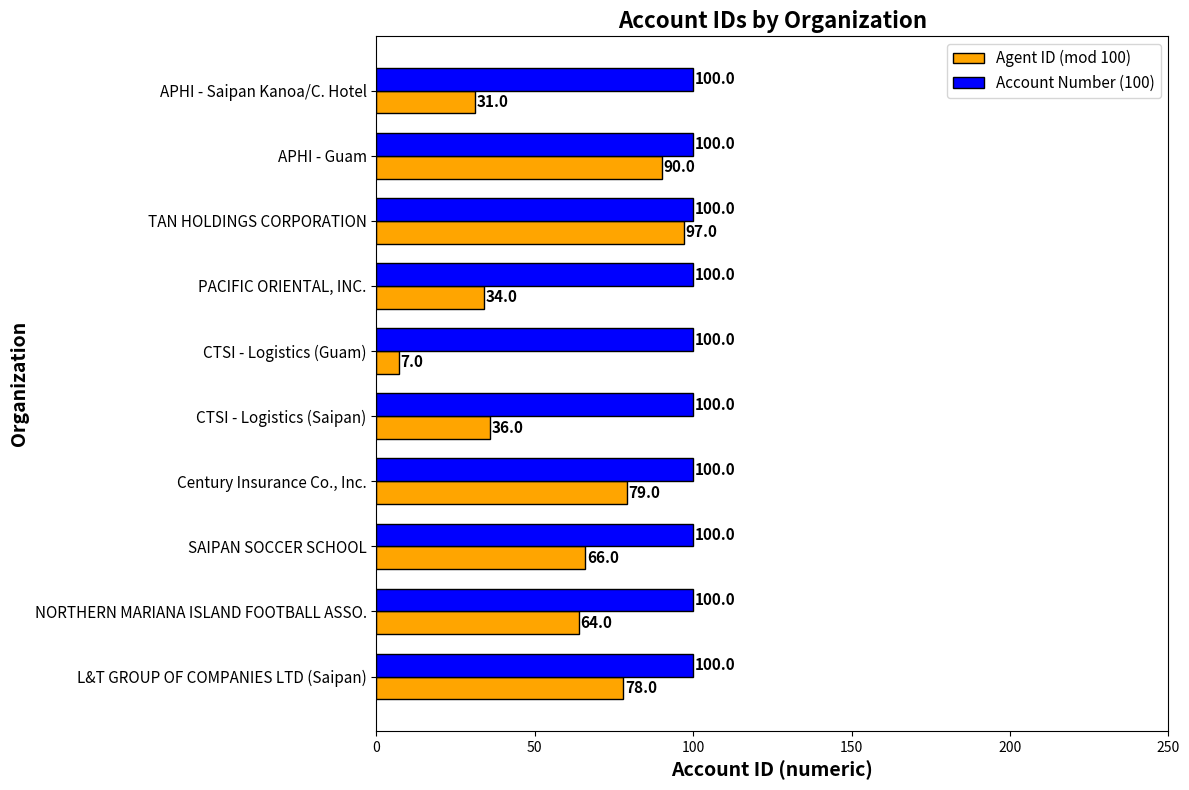

What is the minimum value shown in the chart?

7